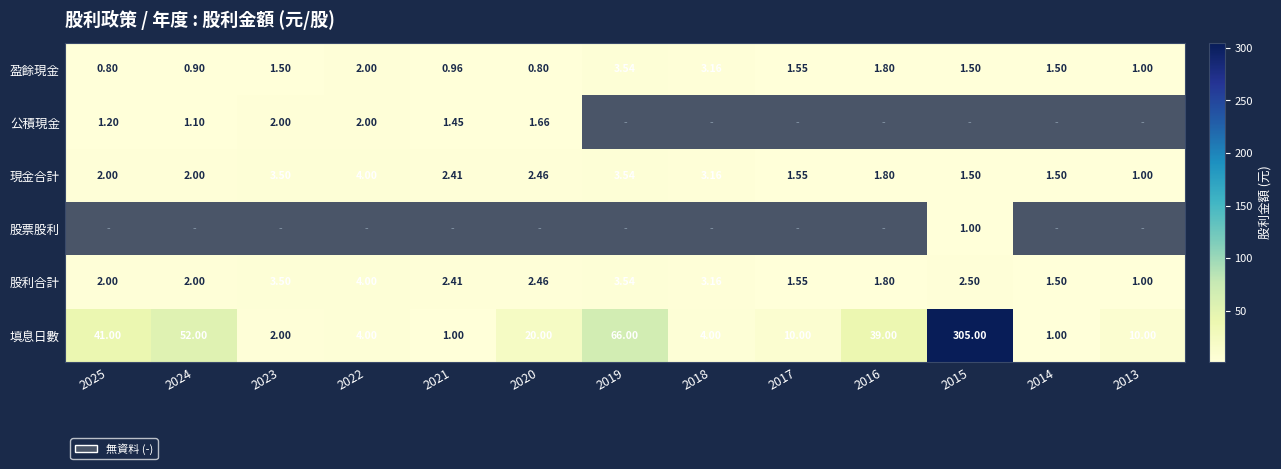

Is the value of 股利合計 at 2017 greater than the value of 公積現金 at 2020?

No